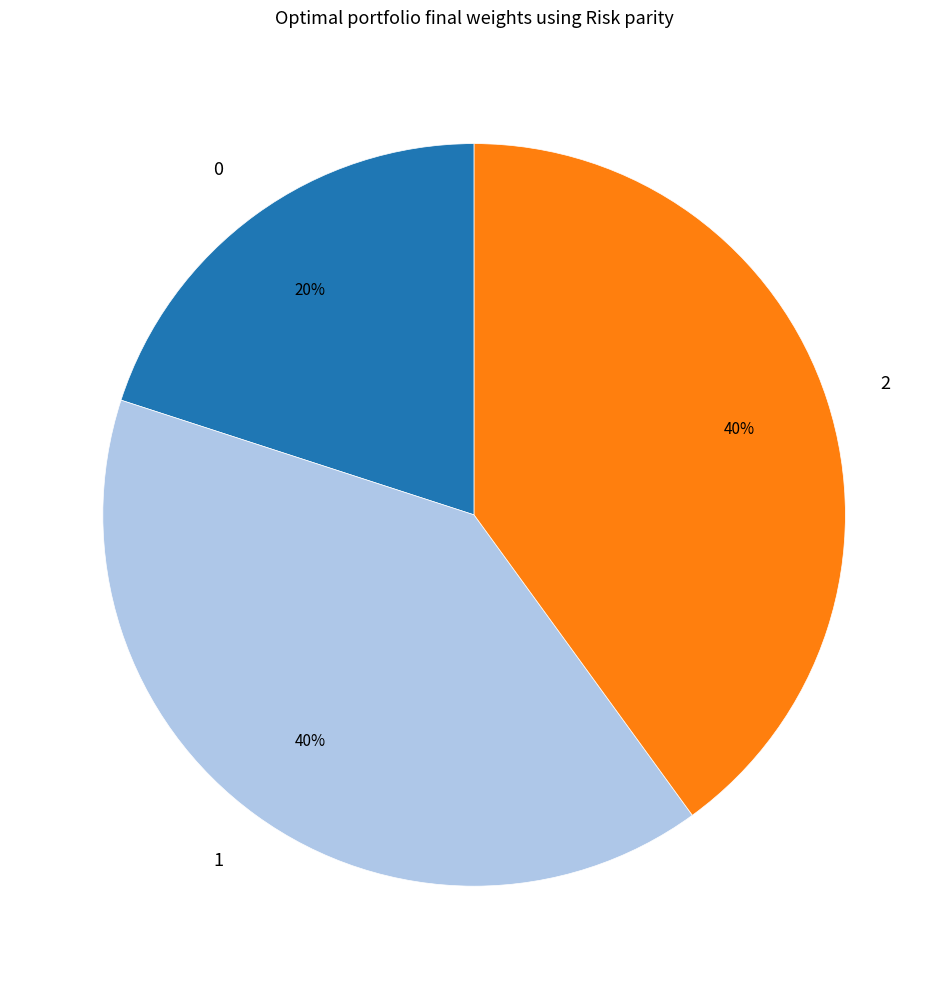

Approximately how many times larger is the value at 2 compared to 0?

2.0